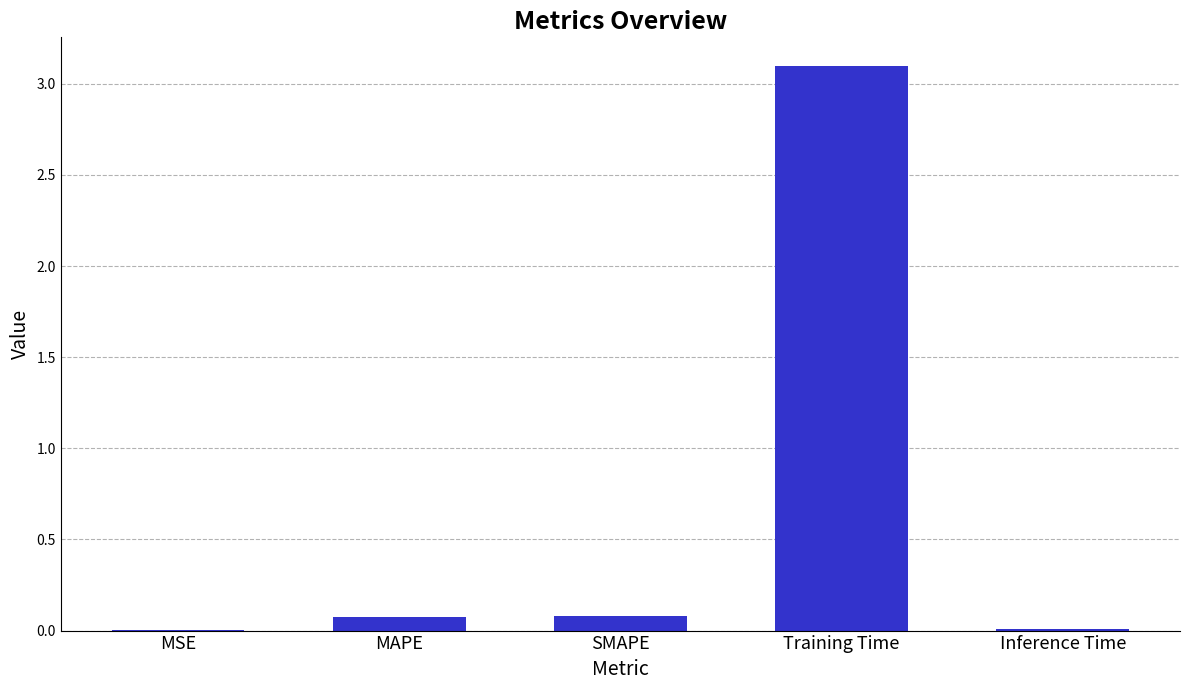

Is it true that the value at SMAPE is 0.1?

True